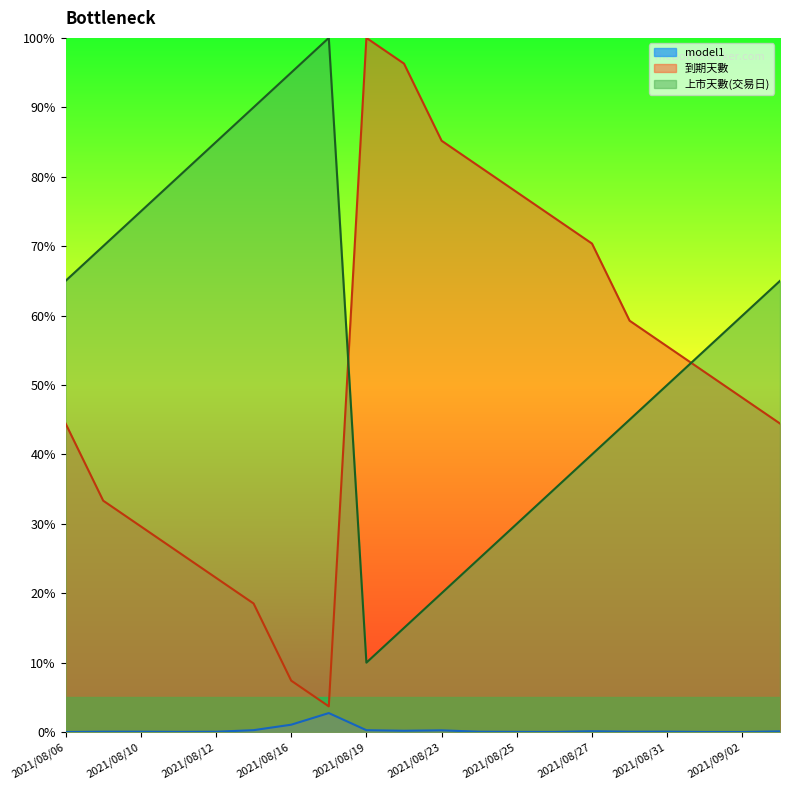

Count the number of data series in this chart.

3